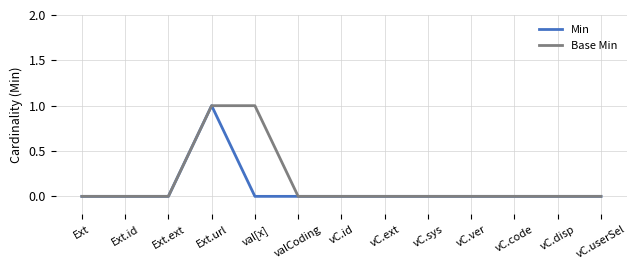

Reading left to right, transcribe all the data shown in this chart.

Min: Ext=0	Ext.id=0	Ext.ext=0	Ext.url=1	val[x]=0	valCoding=0	vC.id=0	vC.ext=0	vC.sys=0	vC.ver=0	vC.code=0	vC.disp=0	vC.userSel=0
Base Min: Ext=0	Ext.id=0	Ext.ext=0	Ext.url=1	val[x]=1	valCoding=0	vC.id=0	vC.ext=0	vC.sys=0	vC.ver=0	vC.code=0	vC.disp=0	vC.userSel=0